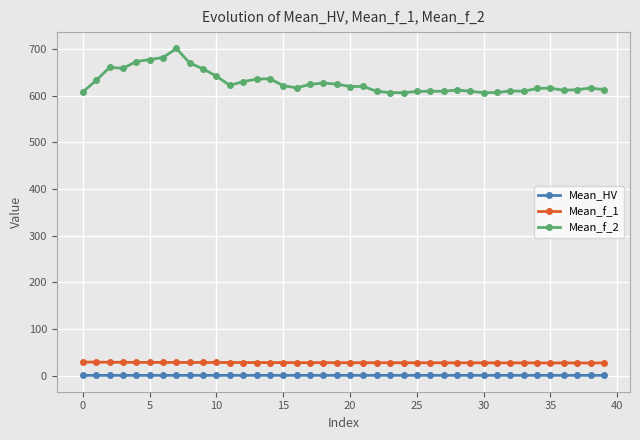

Which series has the largest range (max minus min)?

Mean_f_2